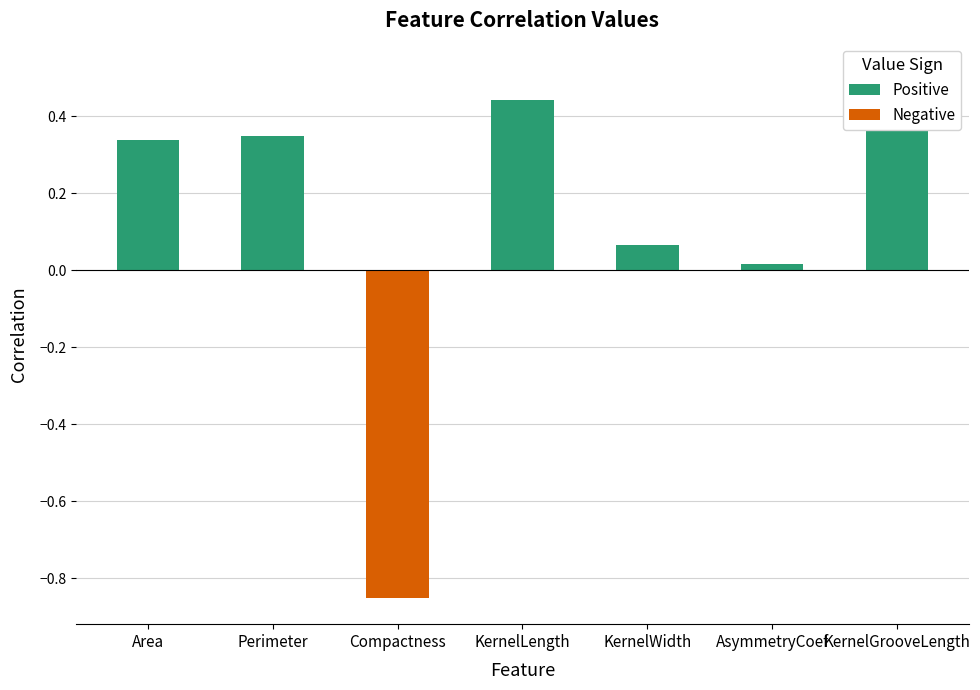

What is the difference between the highest and lowest values at KernelGrooveLength?

0.5